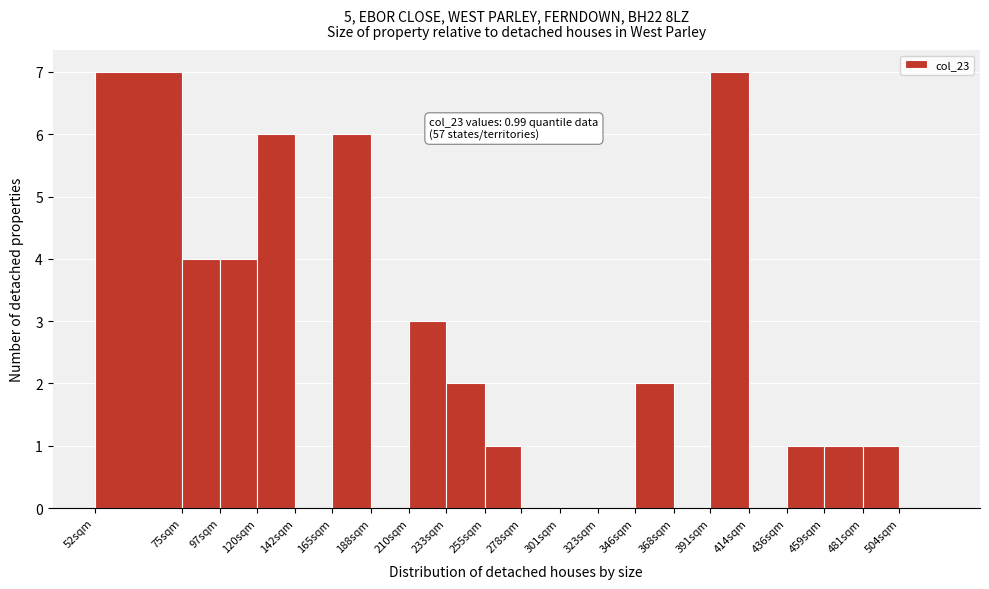

Reading left to right, list all the values displayed in this chart.

52sqm=7	75sqm=4	97sqm=4	120sqm=6	142sqm=0	165sqm=6	188sqm=0	210sqm=3	233sqm=2	255sqm=1	278sqm=0	301sqm=0	323sqm=0	346sqm=2	368sqm=0	391sqm=7	414sqm=0	436sqm=1	459sqm=1	481sqm=1	504sqm=0